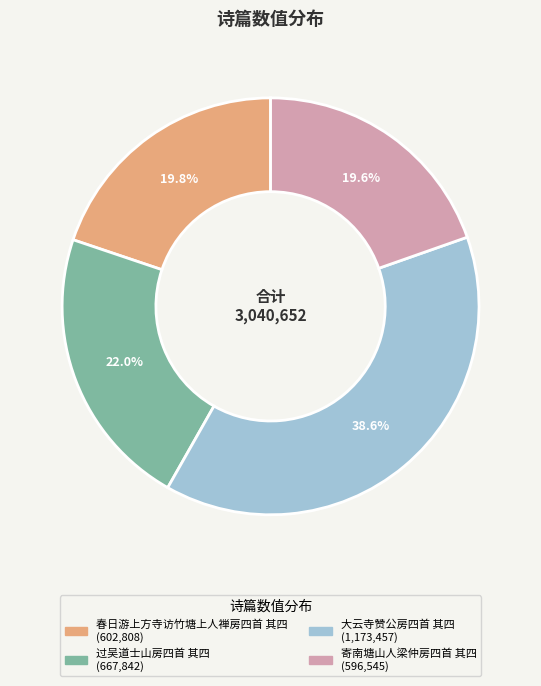

To the nearest percent, what portion does 过吴道士山房四首 其四 represent?

22%